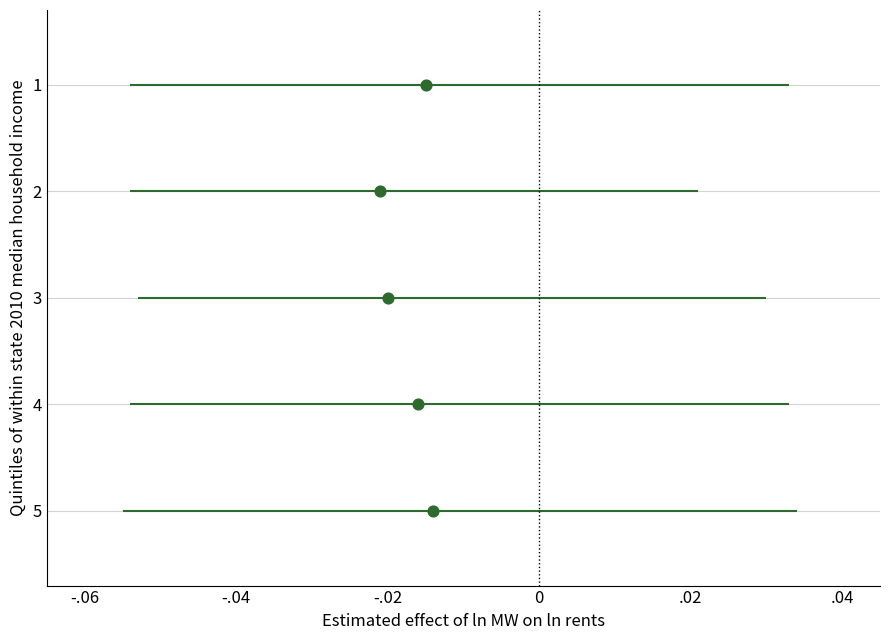

What is the average Y value?

3